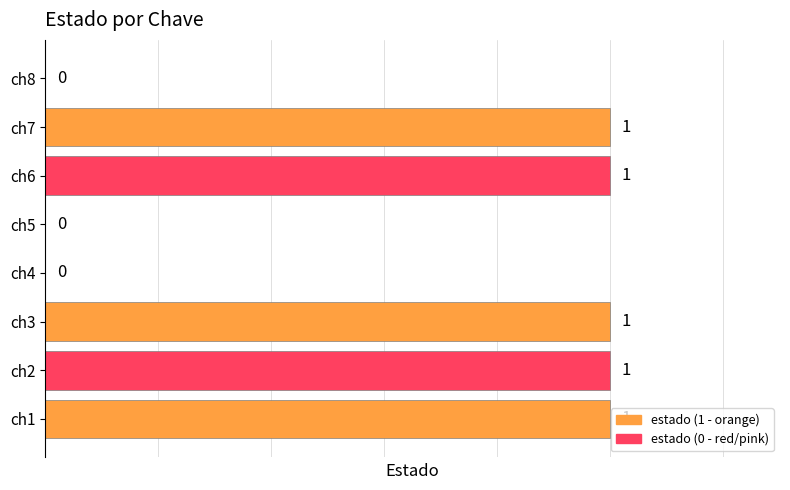

What is the sum of all values?

5